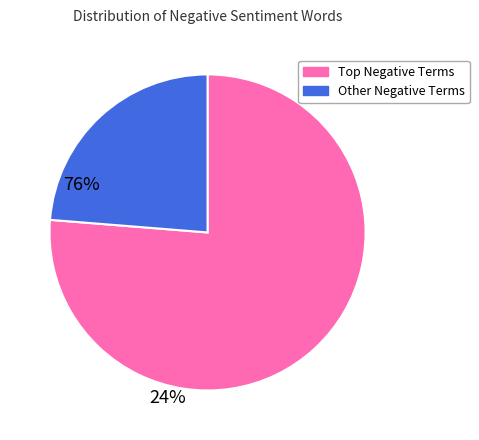

Is there any slice that represents more than half of the pie?

Yes